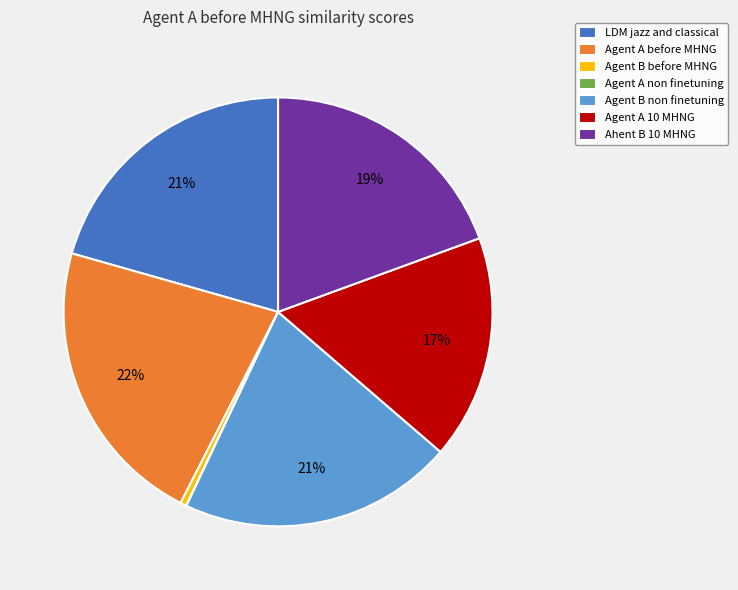

To the nearest percent, what percentage of the pie is Agent A before MHNG?

22%